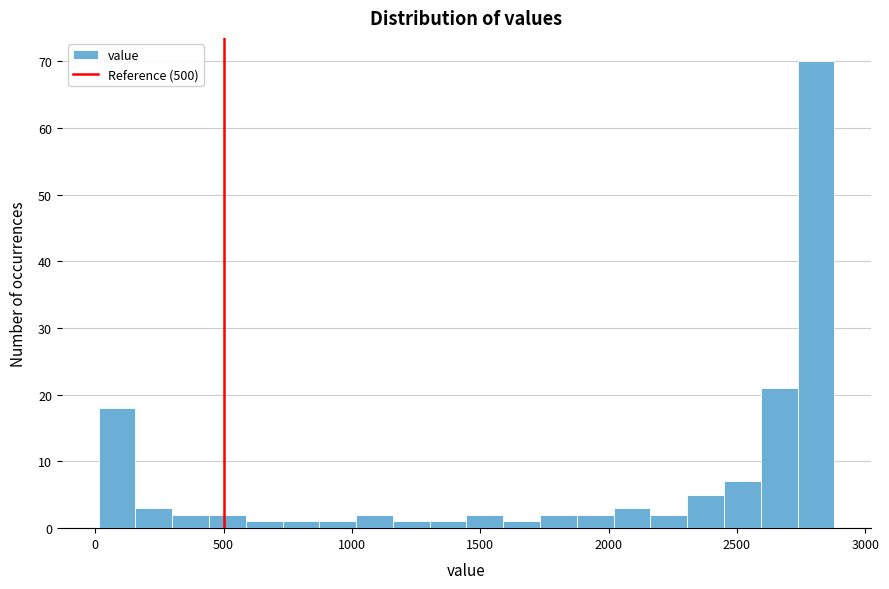

Around what value on the x-axis is the tallest bar? Give the approximate position of its centre, as read against the axis.

2800